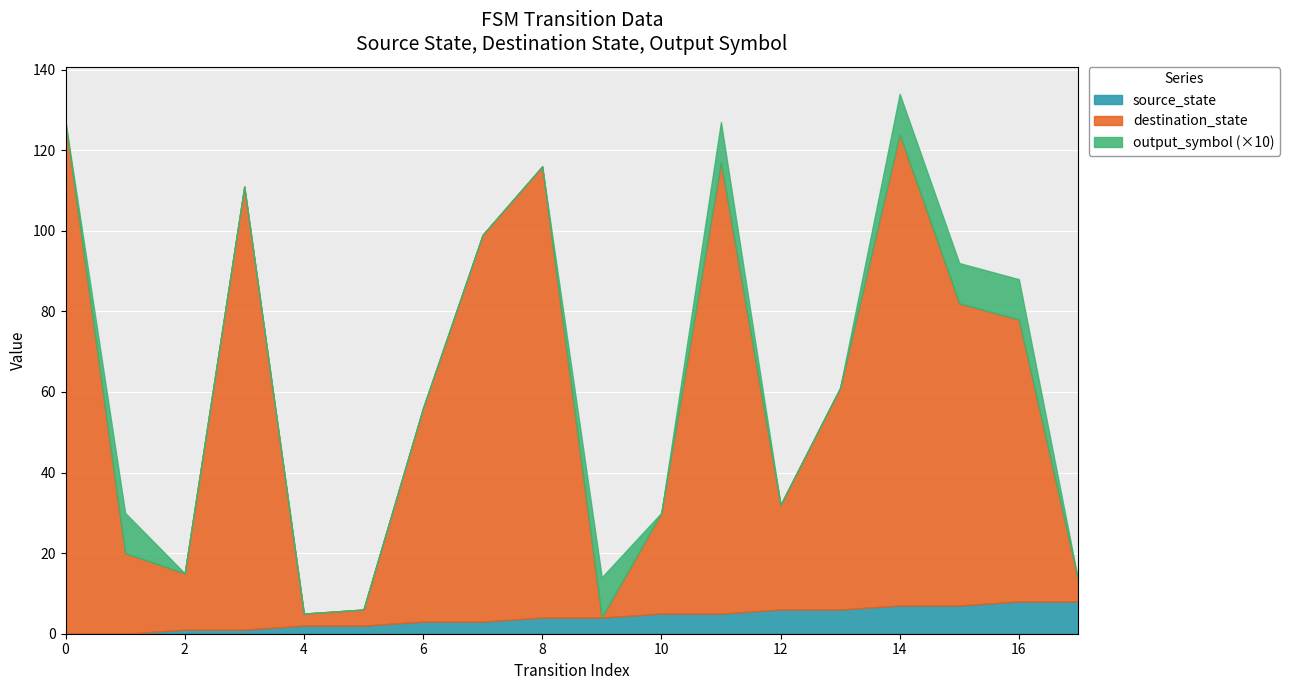

What is the value of the destination_state point at the 18th from the left?

5